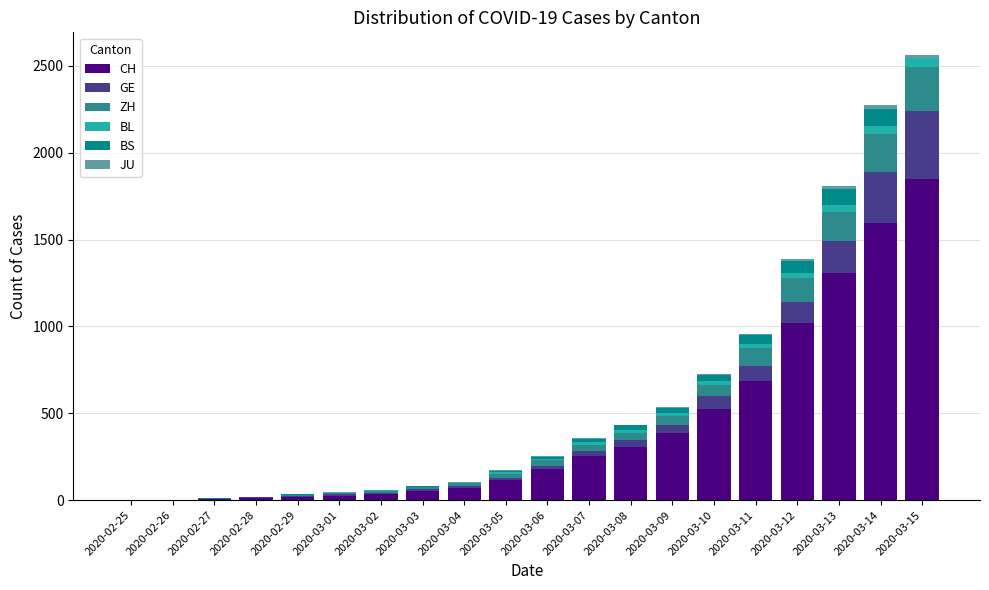

What is the highest value of the CH series?

1848